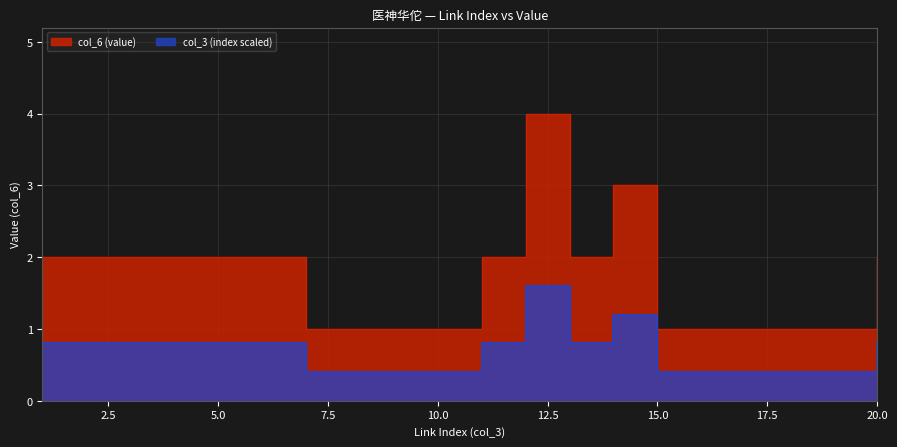

Which has a higher value, 4 or 5?

4